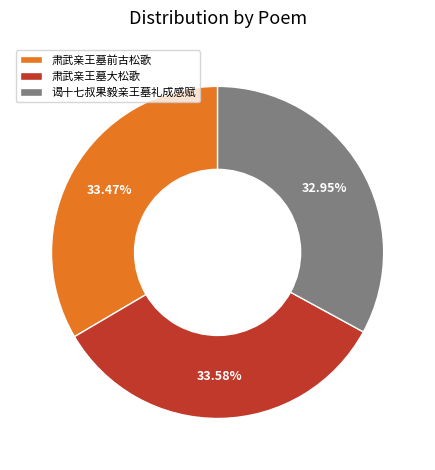

Count the number of slices in the pie.

3